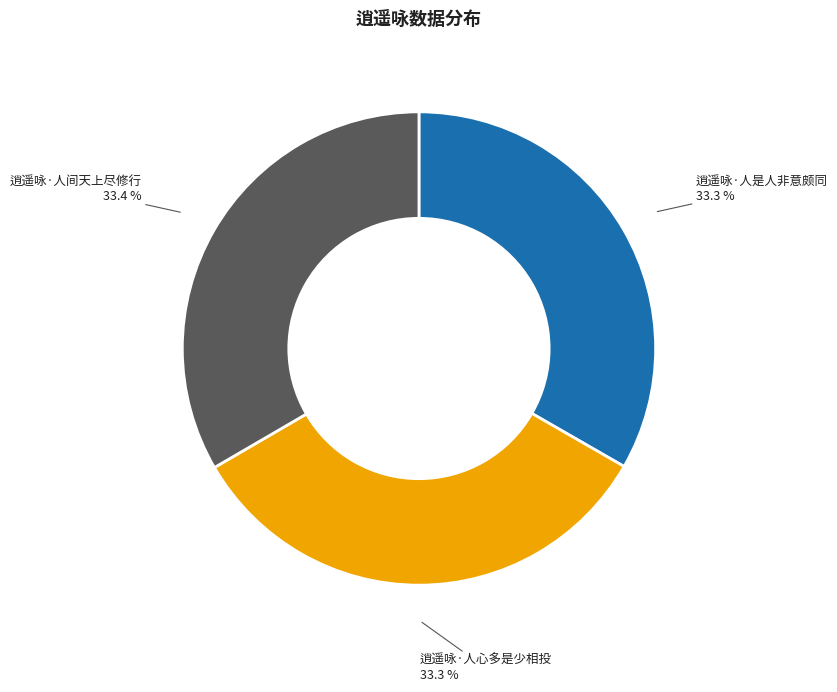

Is it true that 逍遥咏·人是人非意颇同 is 33% of the pie?

True